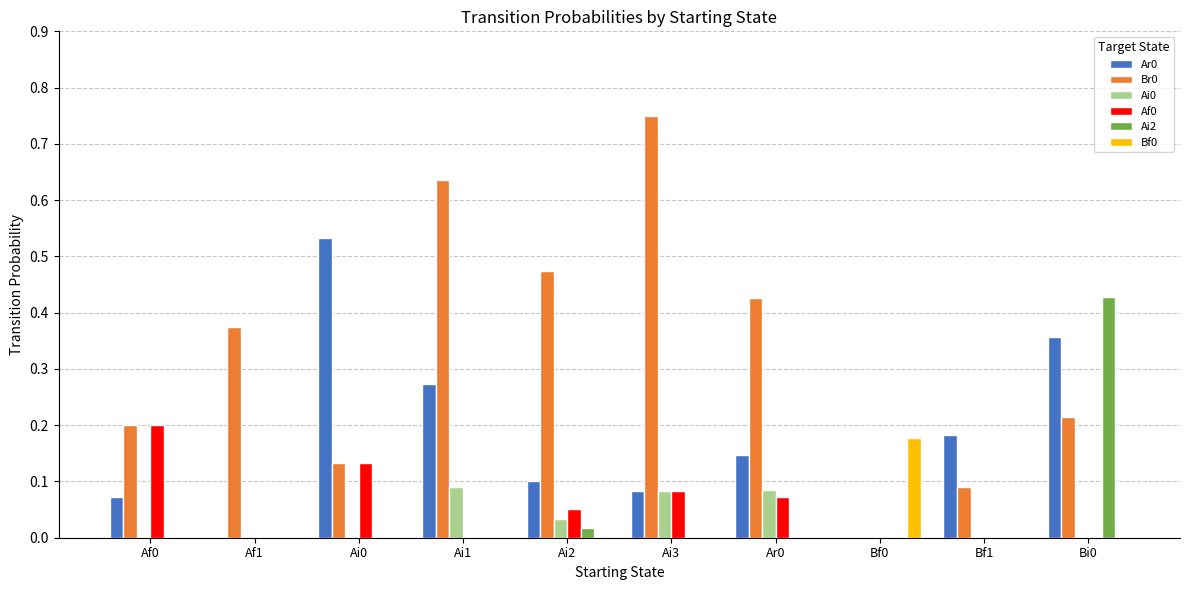

What is the sum of all Br0 values?

3.3